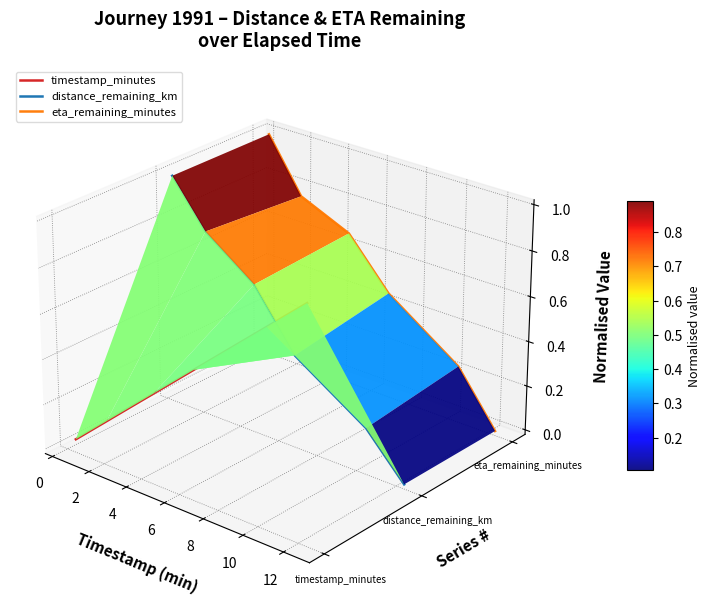

True or false: eta_remaining_minutes has more than 0 points higher than both neighbors.

False